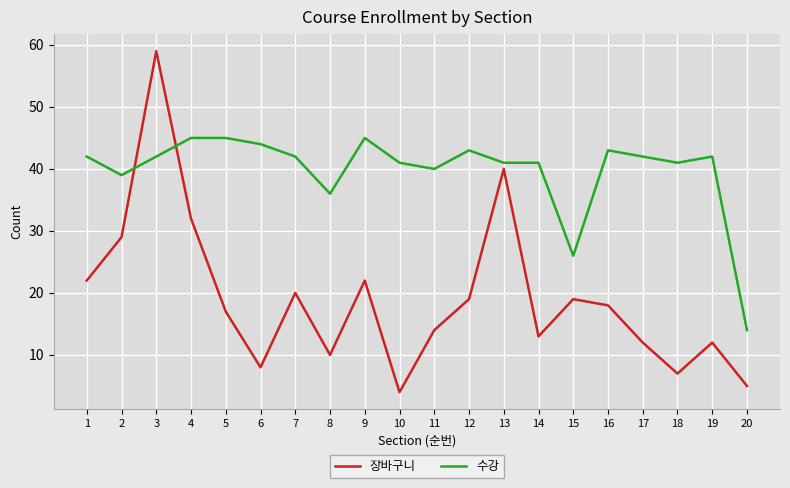

Where is 장바구니 nearest to the value 31?

4